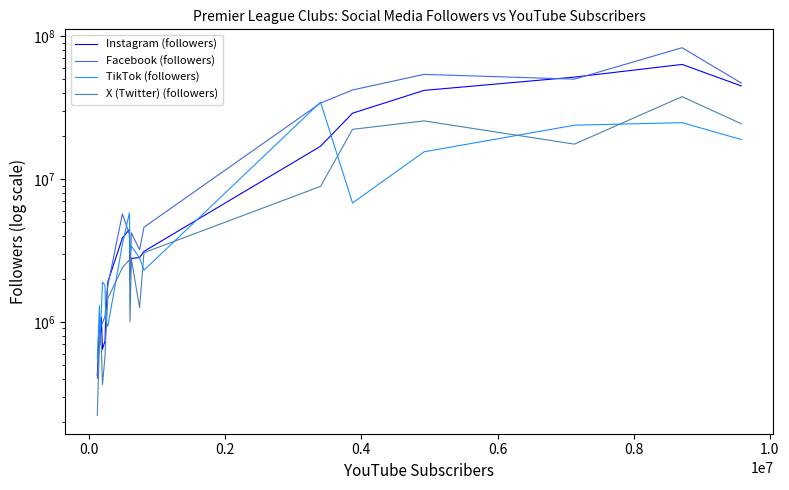

Where is the first local maximum for X (Twitter) (followers)?

0.2